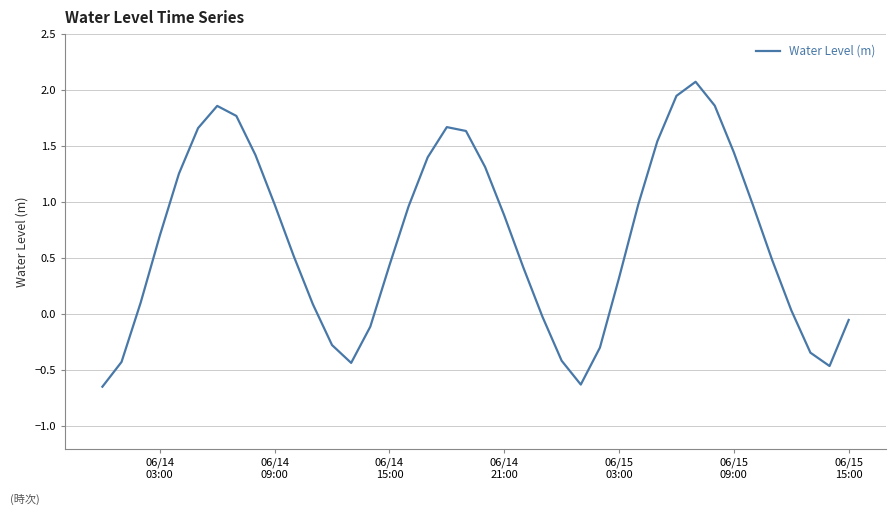

What is the greatest value displayed?

2.1